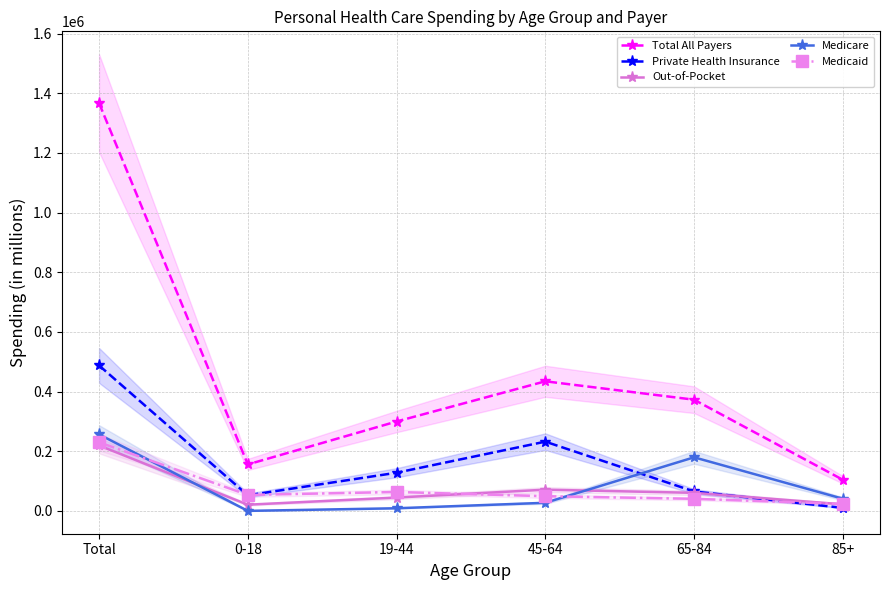

Reading left to right, what are all the values shown in this chart?

Total All Payers: 1367133	155791	299692	434505	372808	104338
Private Health Insurance: 487691	52251	127962	232181	65169	10128
Out-of-Pocket: 219275	20809	44679	71184	60569	22033
Medicare: 256551	66	8839	27183	179664	40798
Medicaid: 230096	53542	63447	49247	40544	23317